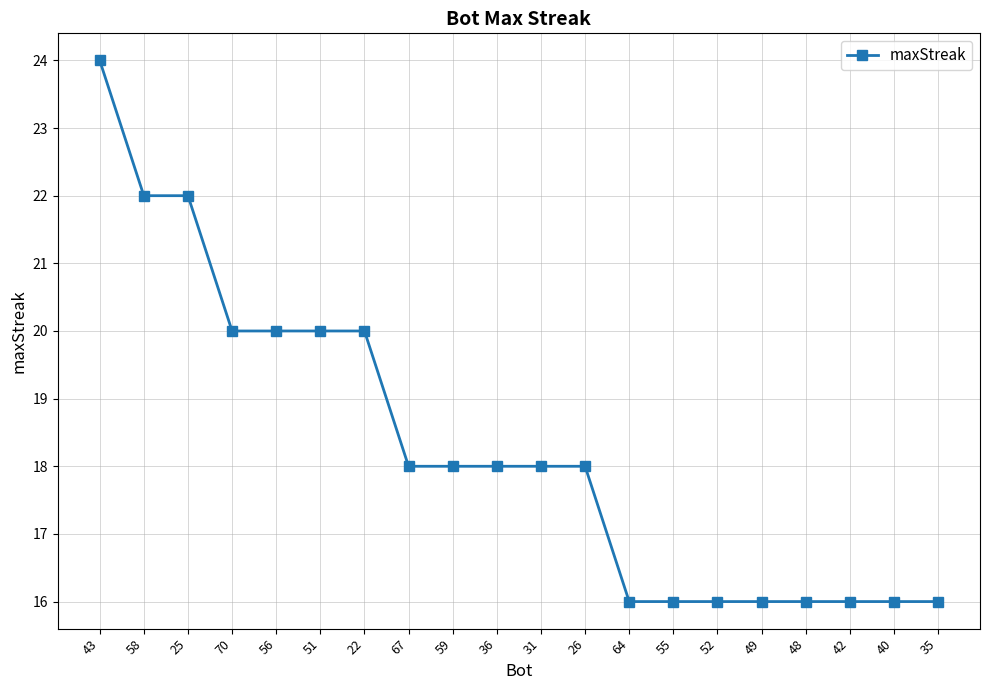

What is the sum of the values at 42 and 25?

38